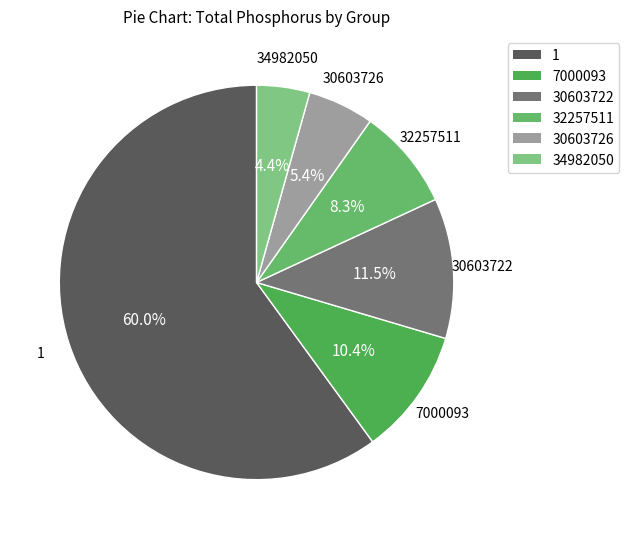

How much of the chart is everything except 34982050?

95.6%